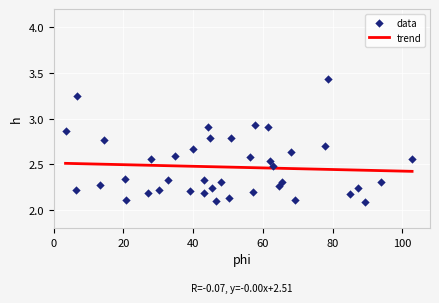

What is the range of X values (max minus min)?

99.5